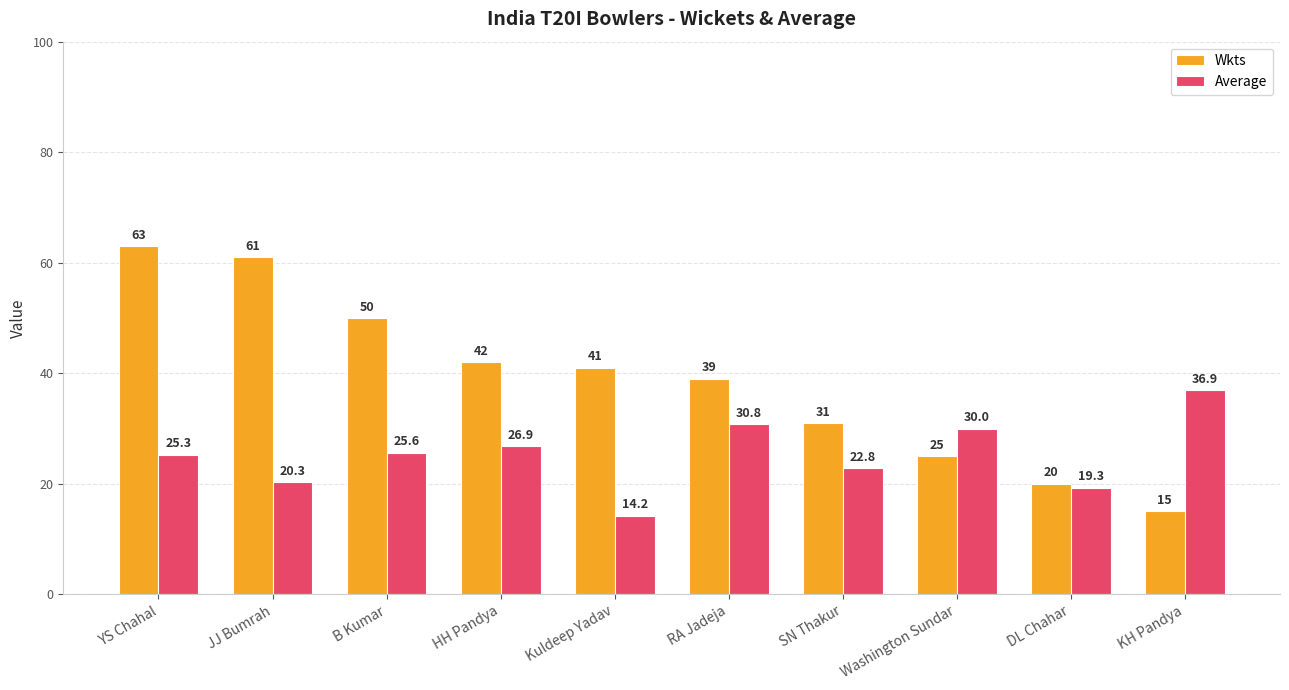

What is the lowest value of the Average series?

14.2